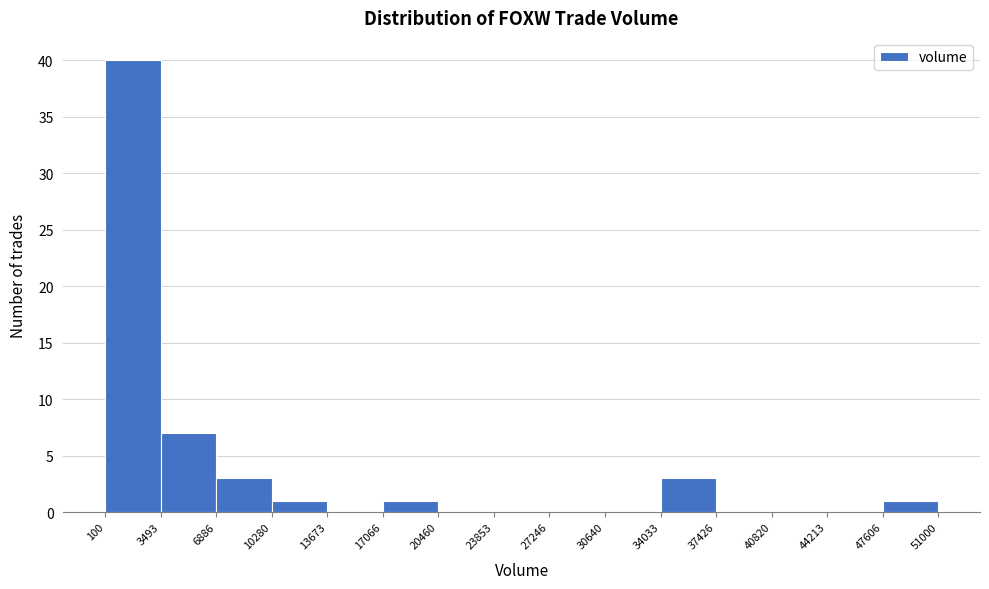

Reading left to right, transcribe this chart: for each bar, give the range it covers on the x-axis and its height. The values are not printed on the chart, so give them approximately, as read against the axis.

100 to 3493: 40
3493 to 6886: 7
6886 to 10280: 3
10280 to 13673: 1
13673 to 17066: 0
17066 to 20460: 1
20460 to 23853: 0
23853 to 27246: 0
27246 to 30640: 0
30640 to 34033: 0
34033 to 37426: 3
37426 to 40820: 0
40820 to 44213: 0
44213 to 47606: 0
47606 to 51000: 1